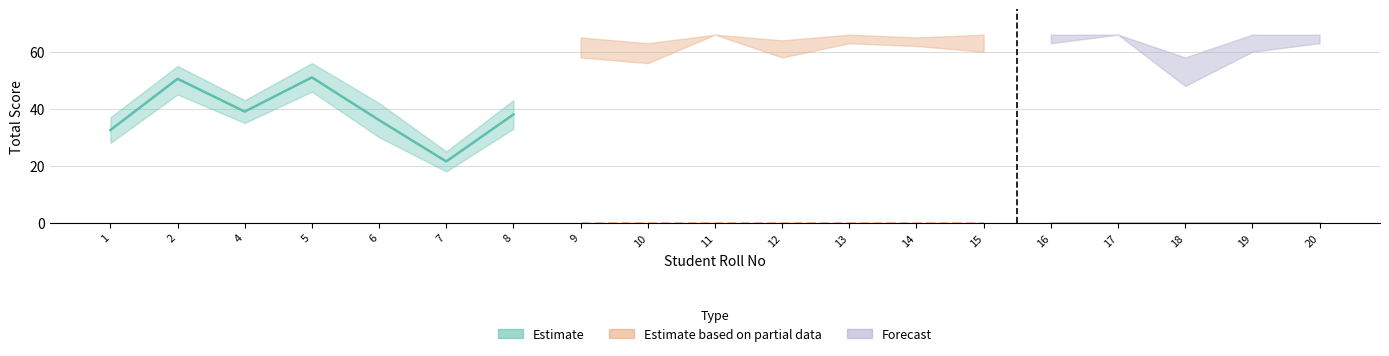

At which label does Estimate reach its minimum?

7